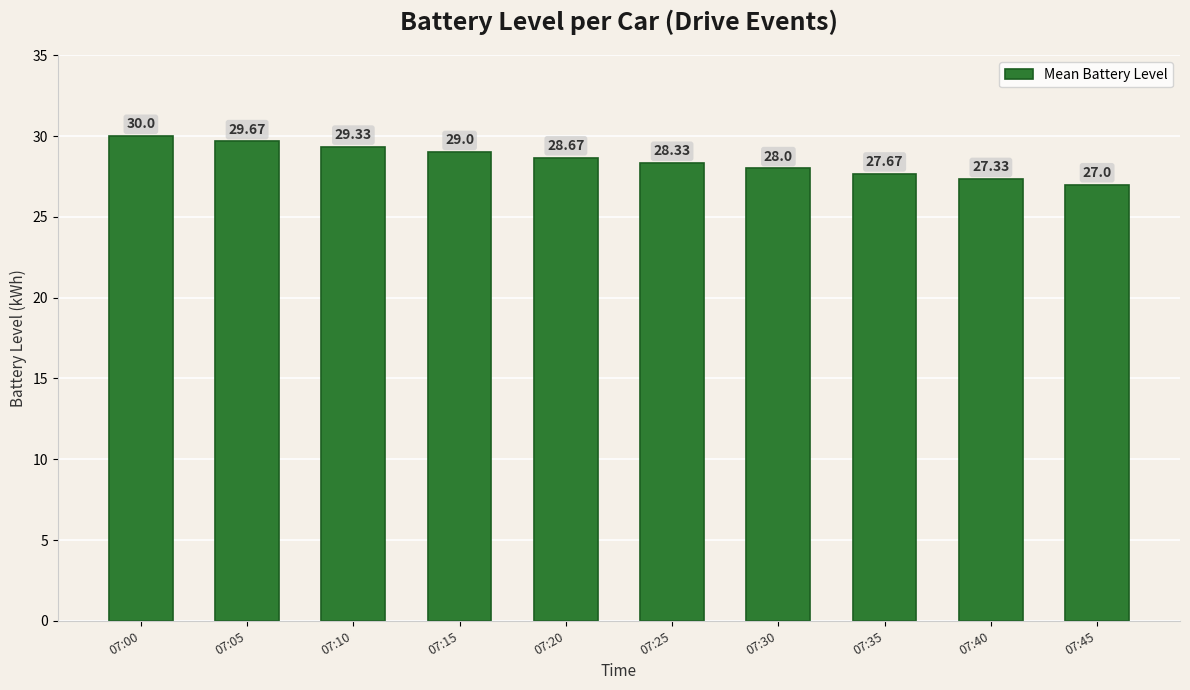

How many bars are there in total?

10